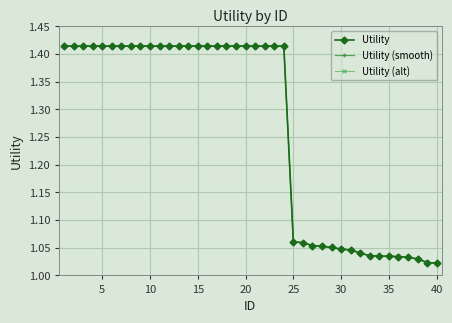

Which series has the widest spread of values?

Utility (alt)